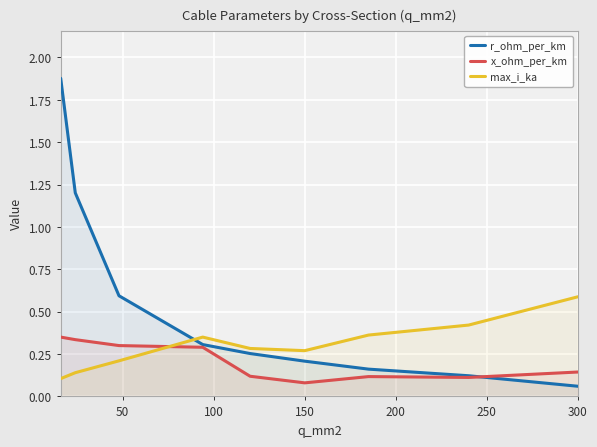

What is the difference between the maximum and second lowest values in the x_ohm_per_km series?

0.2